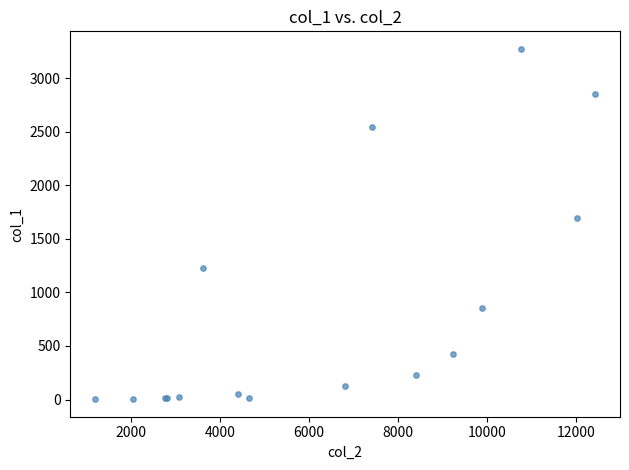

What Y value in the scatter plot is closest to 1638?

1690